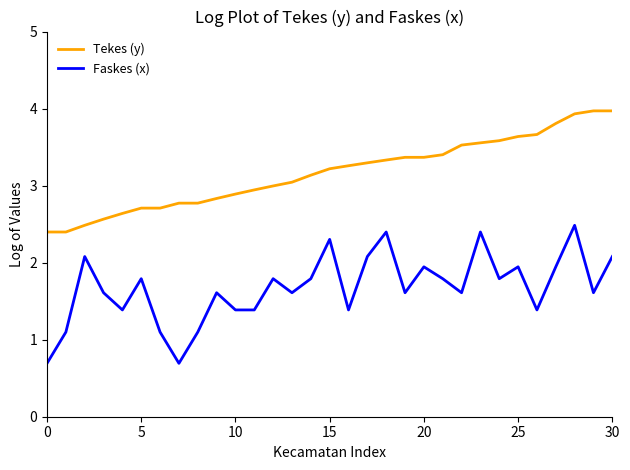

True or false: Faskes (x) and Tekes (y) intersect in this chart.

False